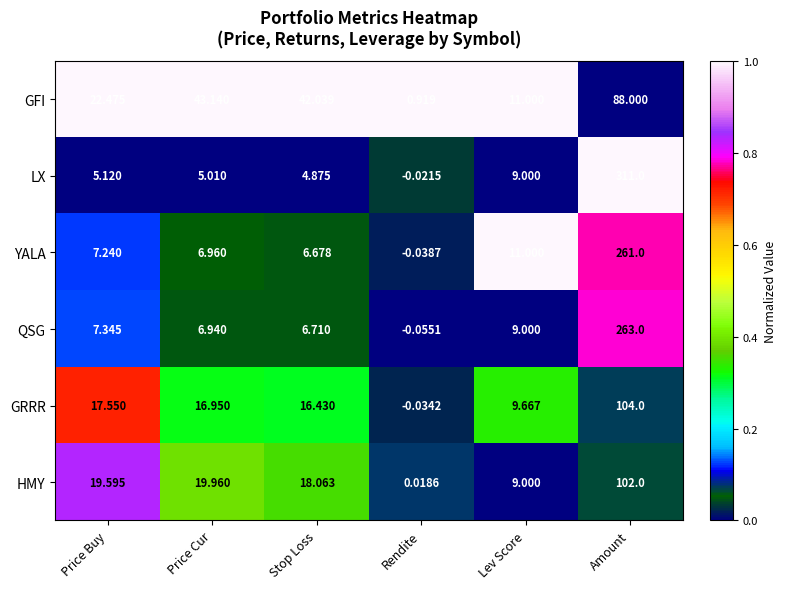

Rank the categories by GFI value from lowest to highest.

Rendite, Lev Score, Price Buy, Stop Loss, Price Cur, Amount